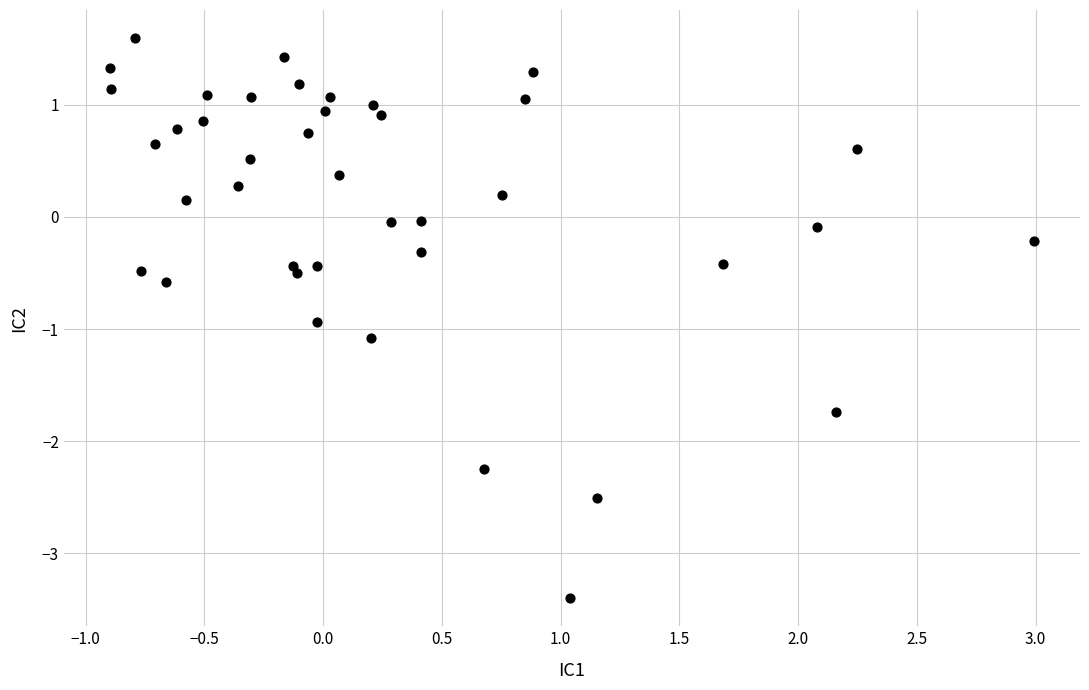

What is the range of Y values (max minus min)?

5.0